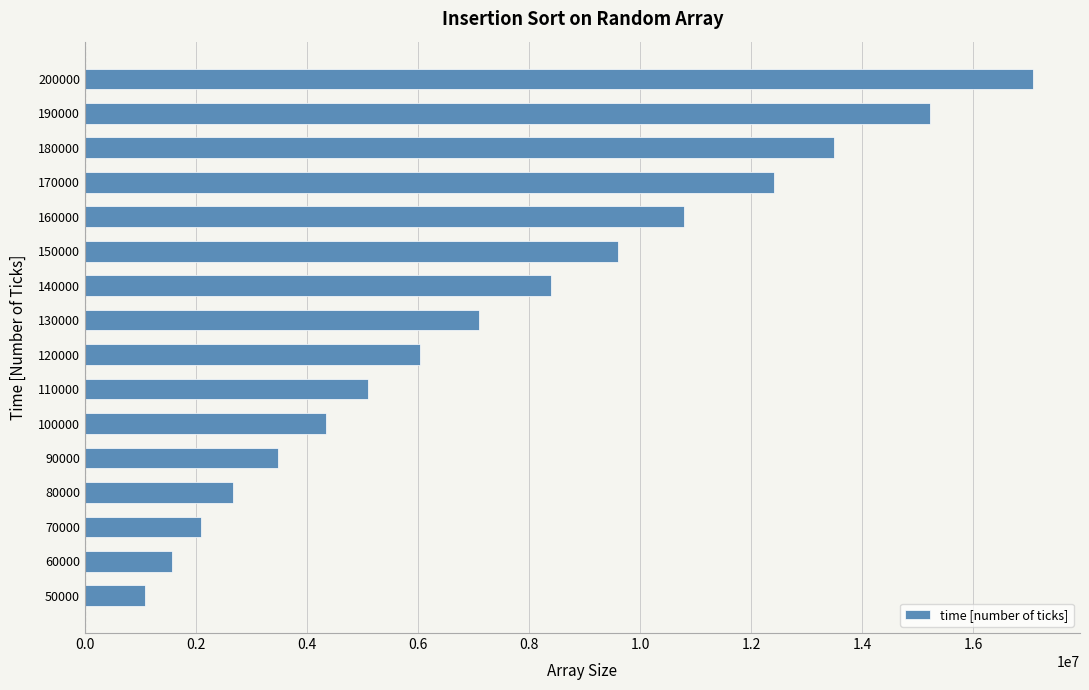

Rank the categories by value from lowest to highest.

50000, 60000, 70000, 80000, 90000, 100000, 110000, 120000, 130000, 140000, 150000, 160000, 170000, 180000, 190000, 200000